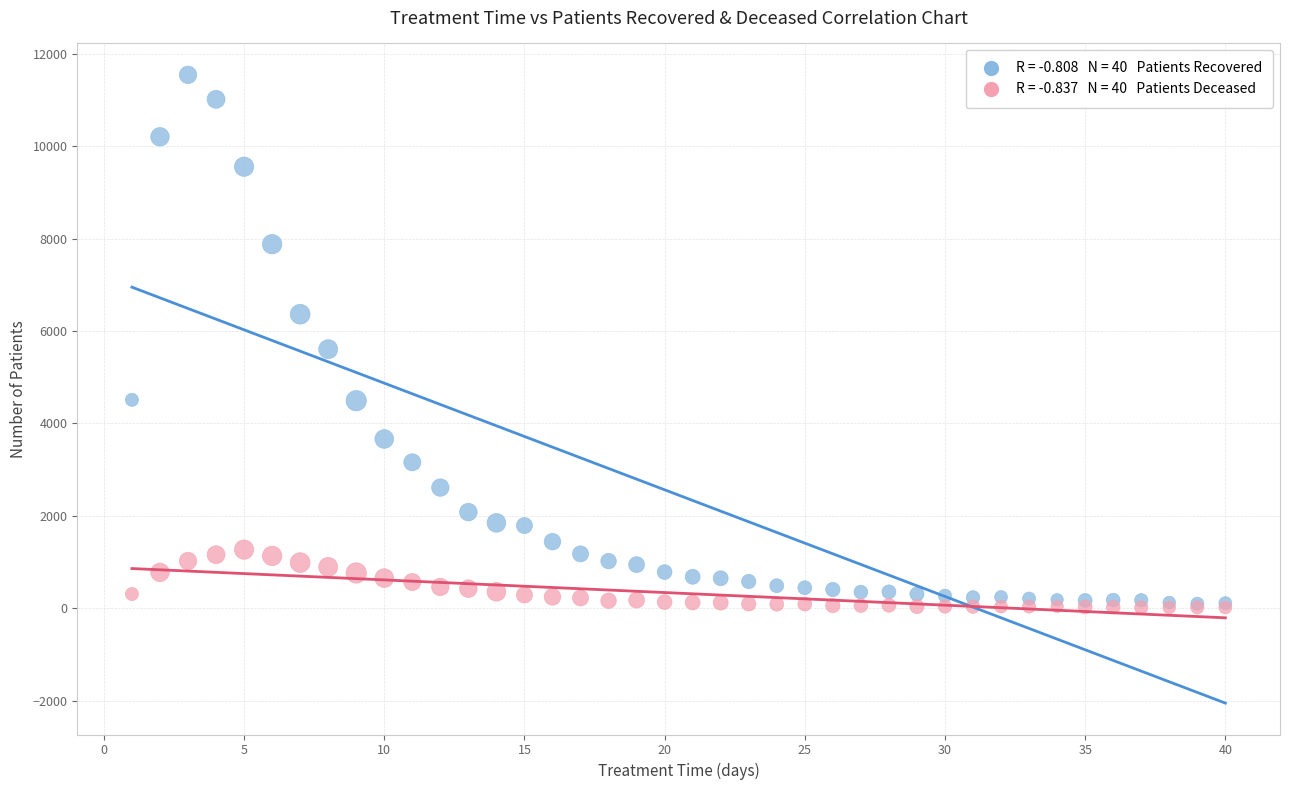

Across all series, what Y value is closest to 5779?

5605